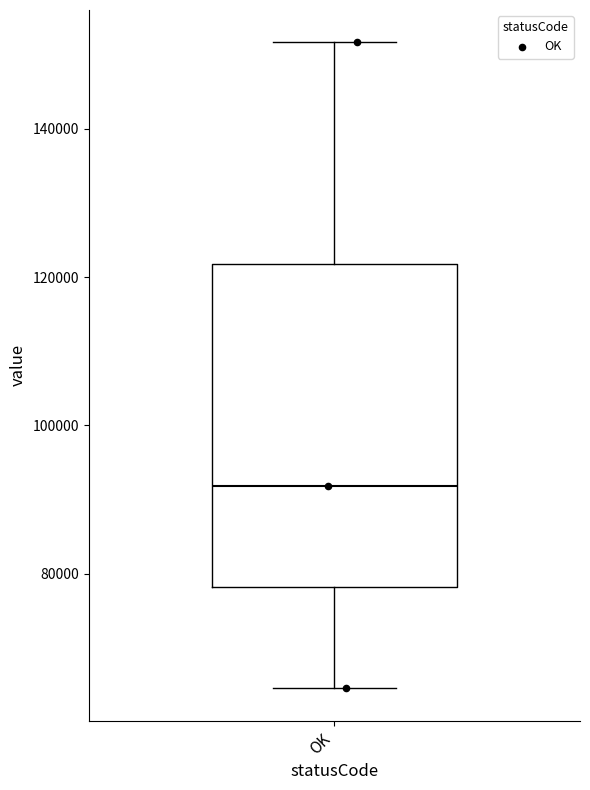

Transcribe this box plot: give where the median line is, the range the box spans, and where the two whiskers end, as read against the y-axis. The values are not printed on the chart, so give them approximately, as read against the axis.

median 92000, box 78000 to 122000, whiskers 64000 to 152000